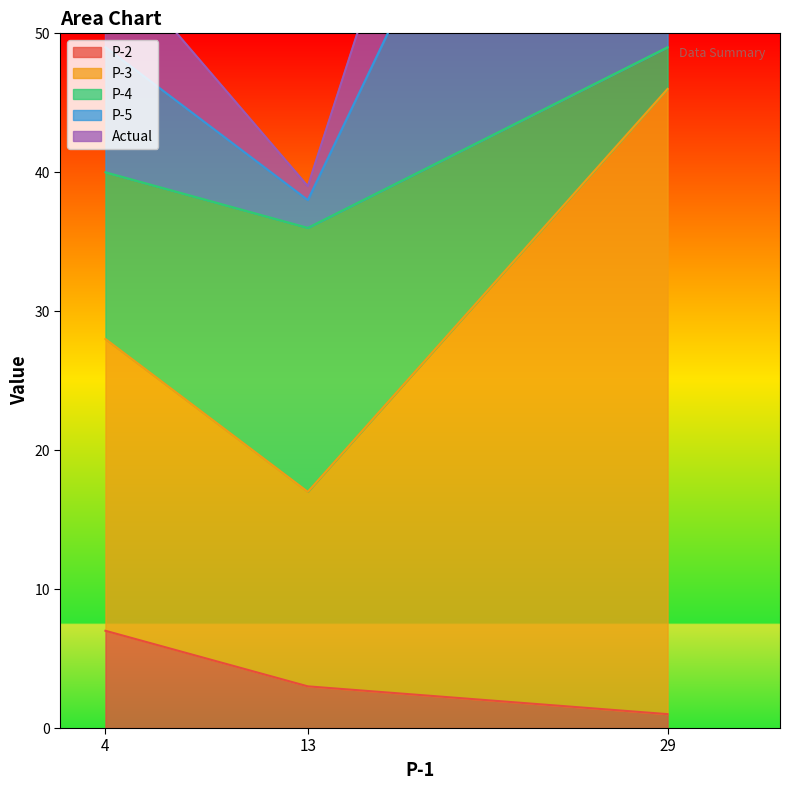

Is it true that P-2 equals 1 at 13?

False